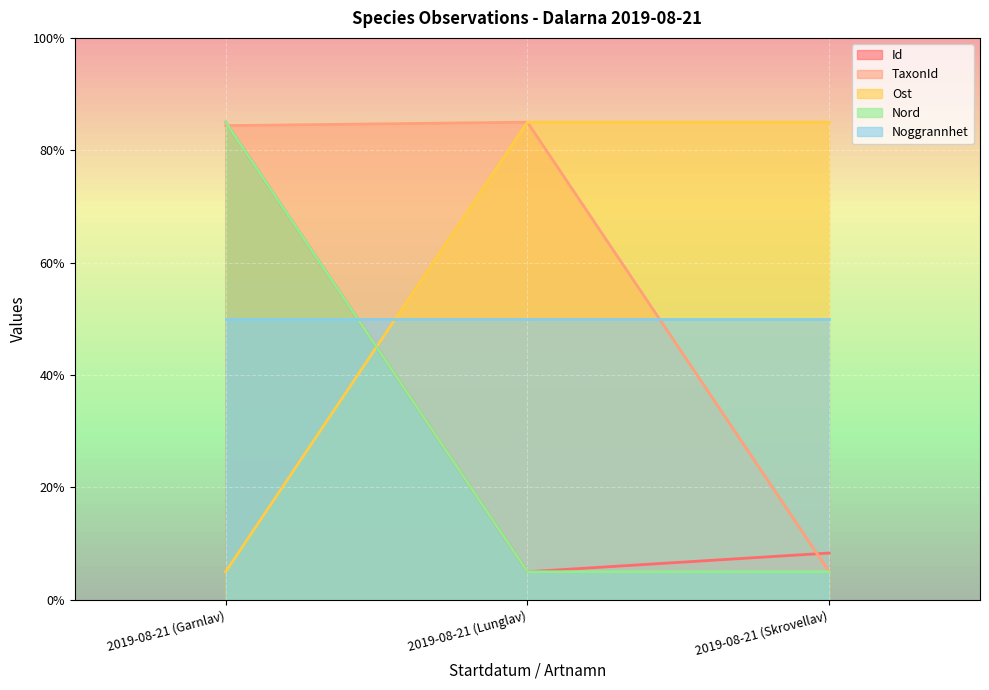

What is the maximum value shown in the chart?

85.0